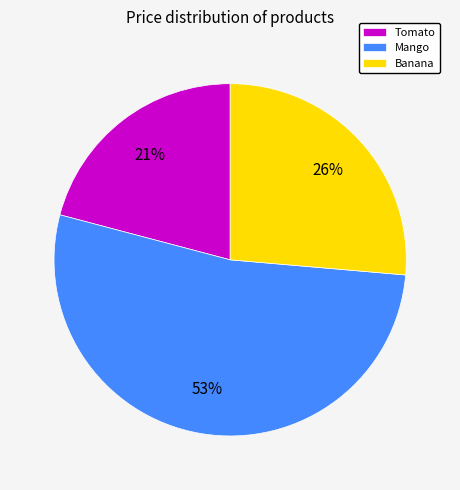

What is the ratio of the value at Tomato to the value at Banana?

0.8